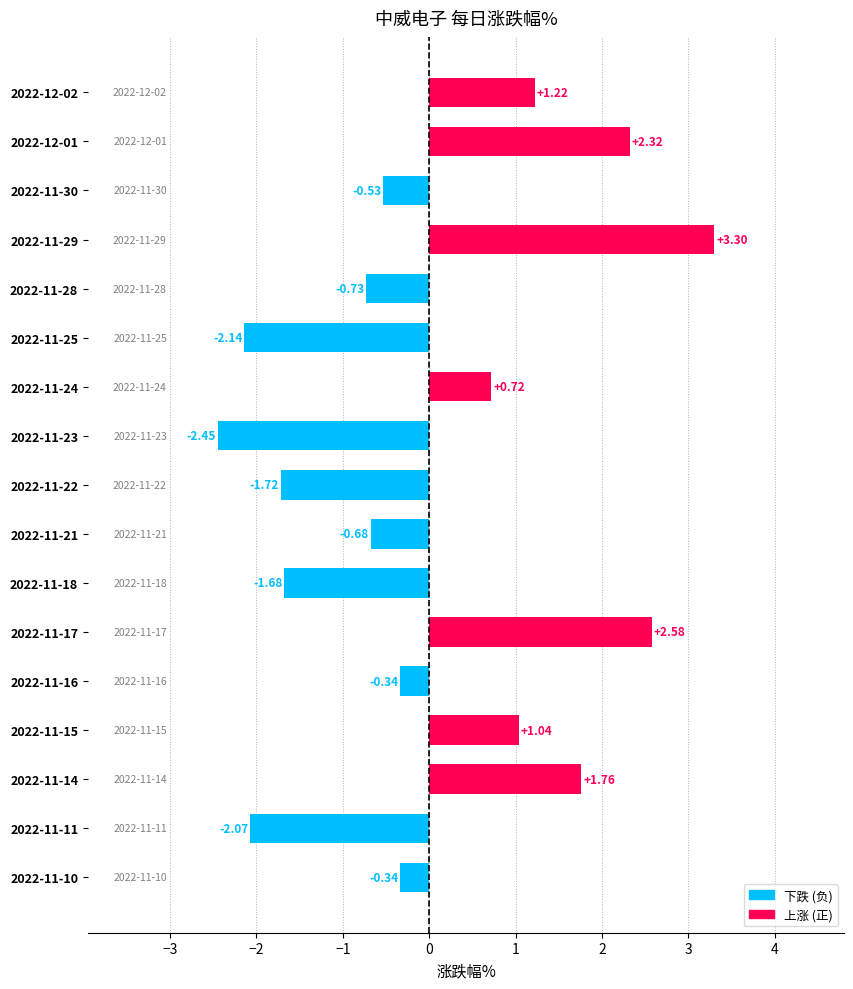

What is the sum of all values?

0.3